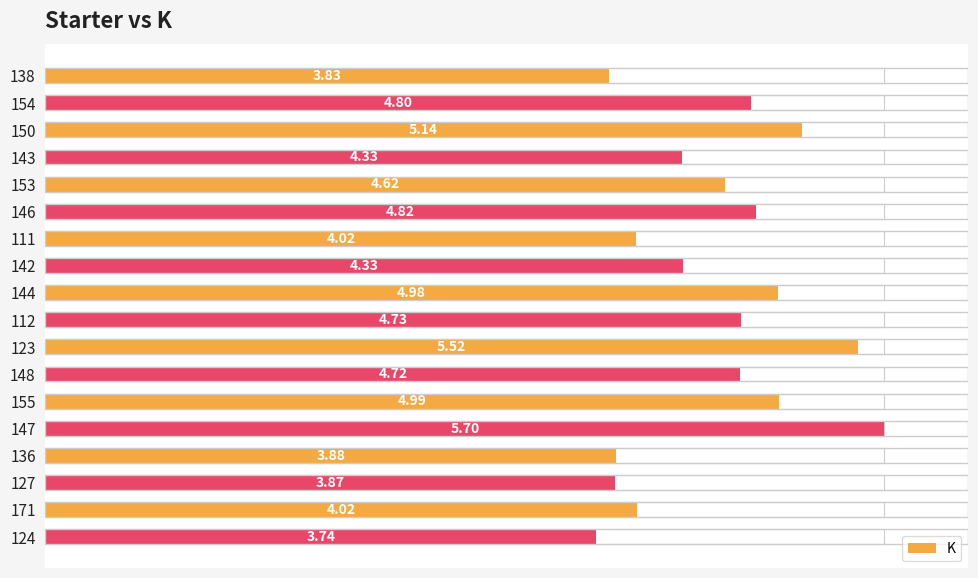

What is the value of the 10th bar from the left?

4.7